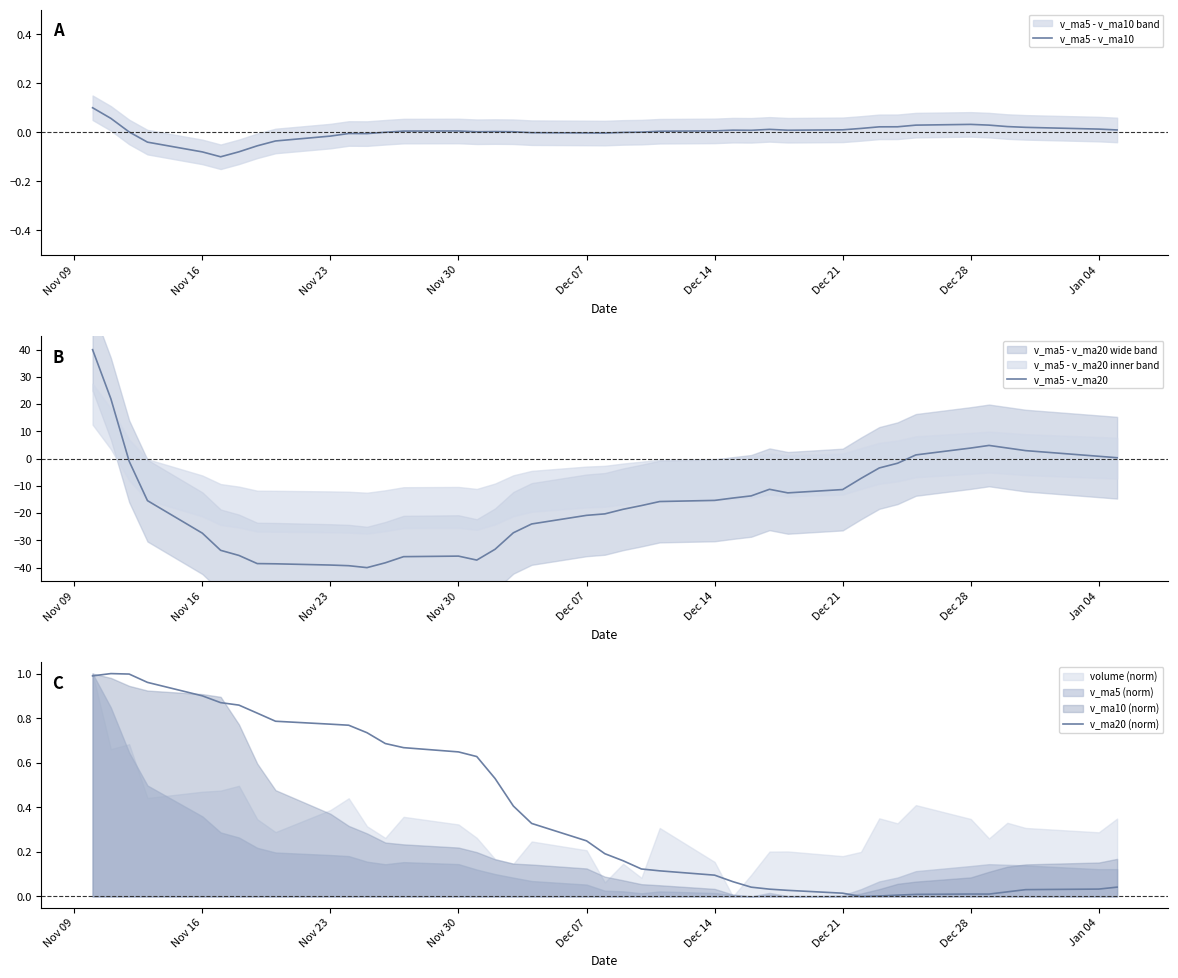

How many intersections are there between v_ma5 - v_ma10 and v_ma5 - v_ma20?

2